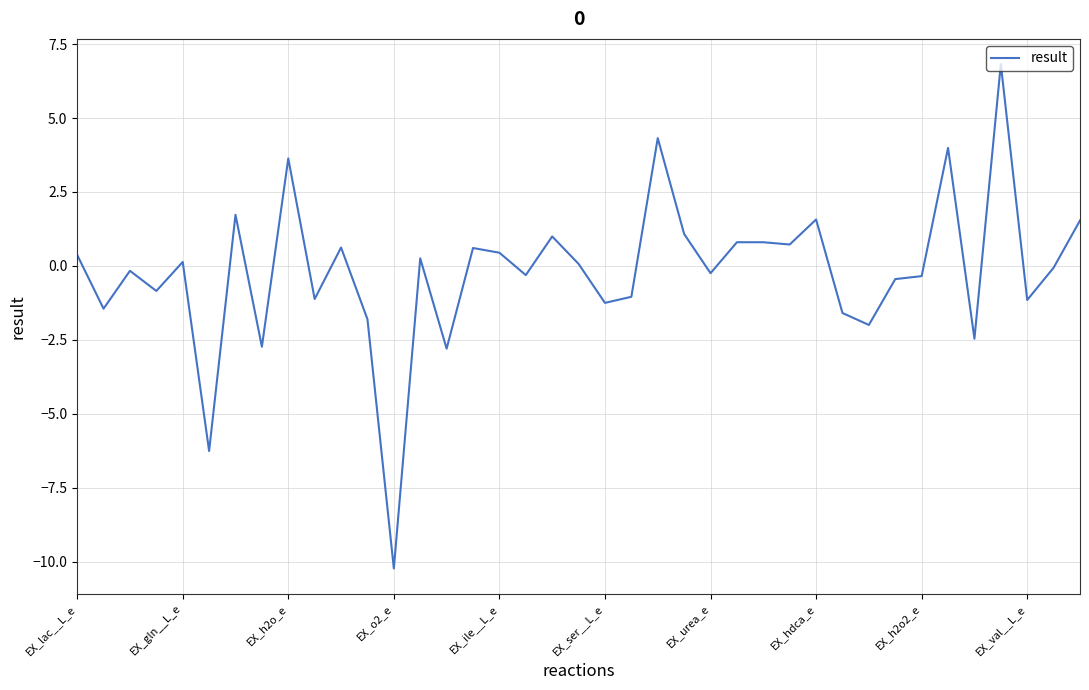

What is the minimum value shown in the chart?

-10.2